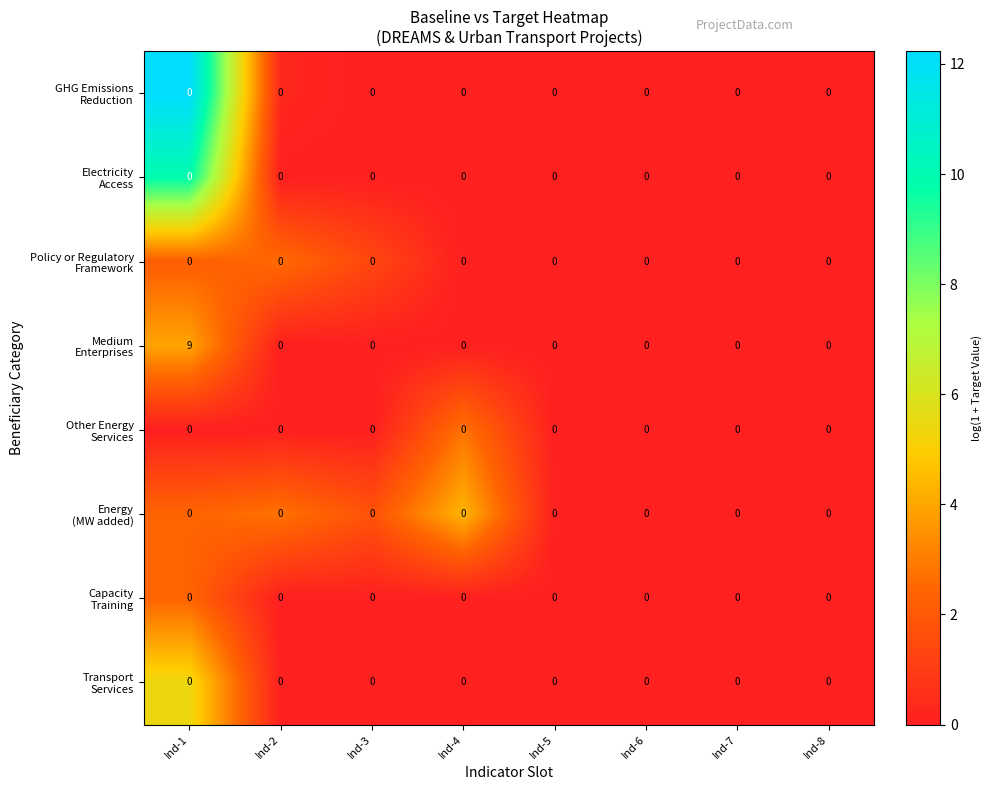

At which category is the sum across all series the highest?

Ind-1